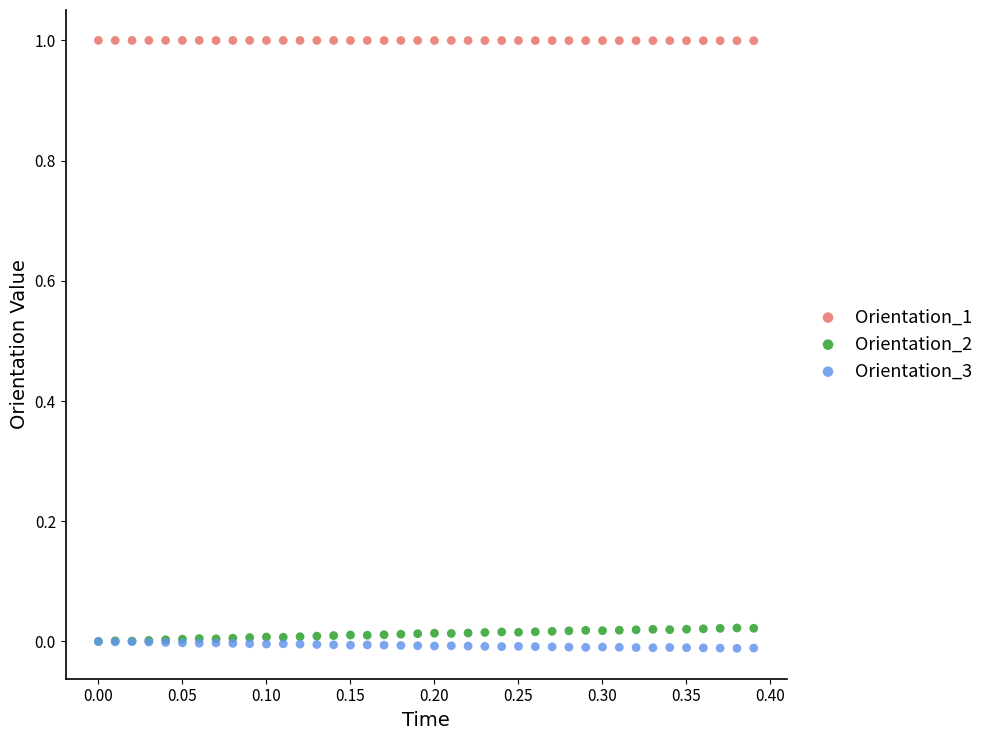

What are all the series names shown in the legend?

Orientation_1, Orientation_2, Orientation_3